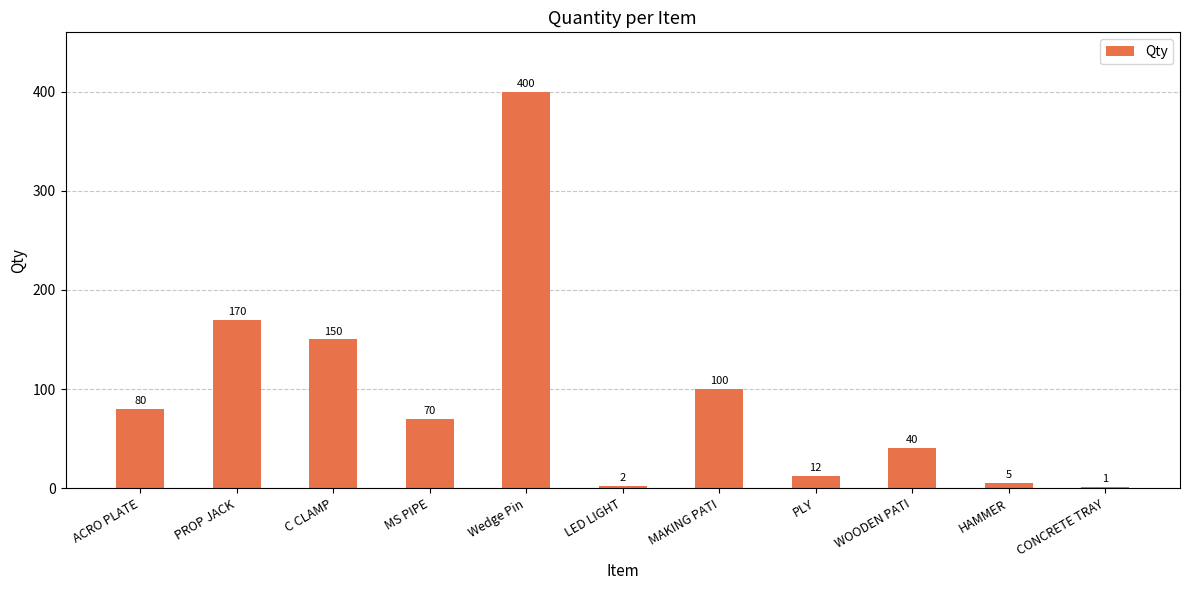

Which category has the highest value across all series?

Wedge Pin